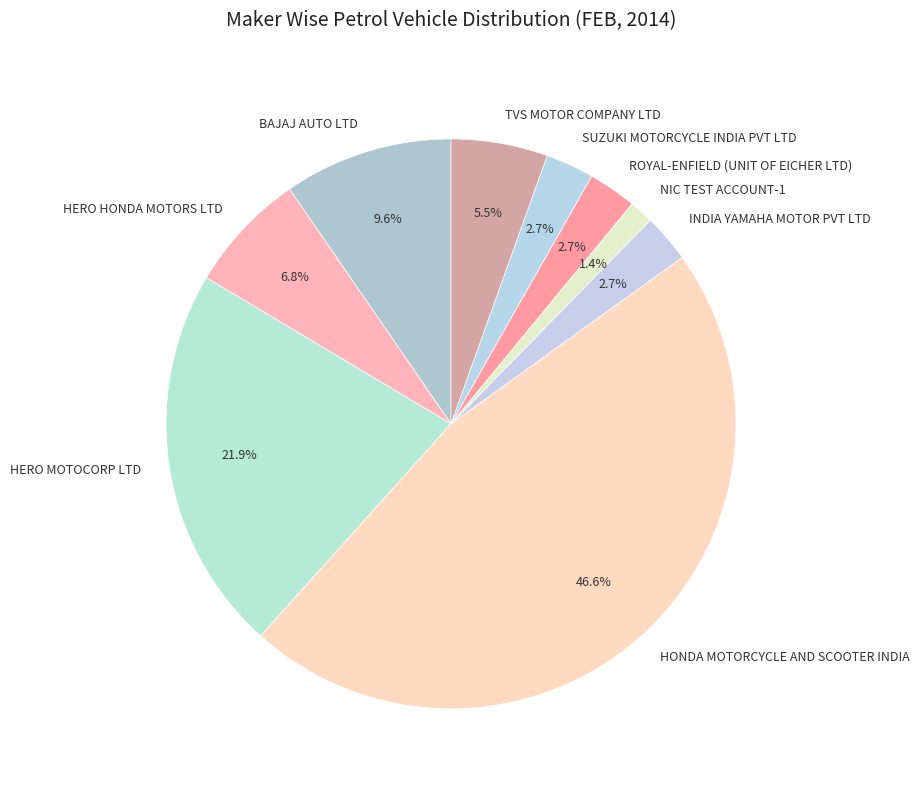

Which slice is the largest?

HONDA MOTORCYCLE AND SCOOTER INDIA